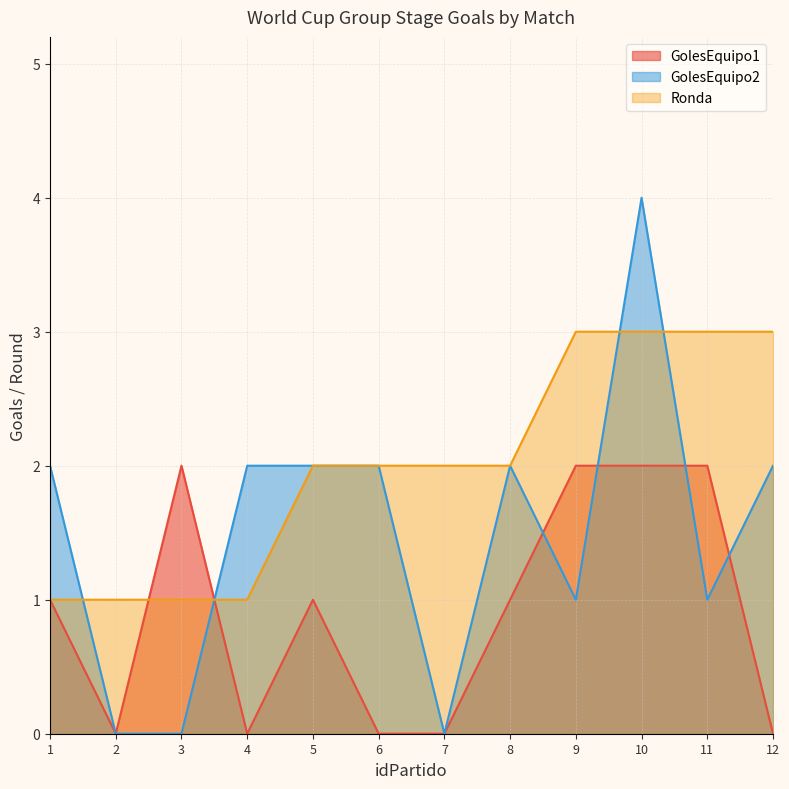

The value of Ronda at 8 is 0. True or false?

False